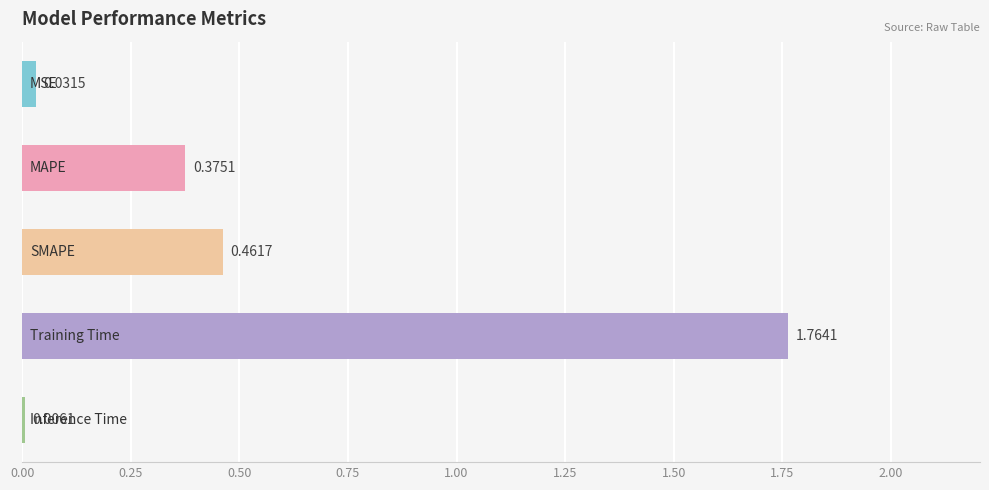

How many series are shown in this chart?

1